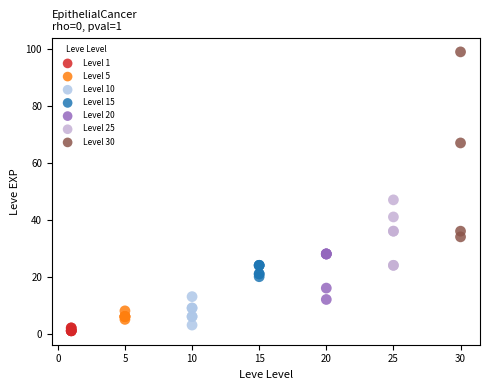

Which series contains the lowest Y value?

Level 1